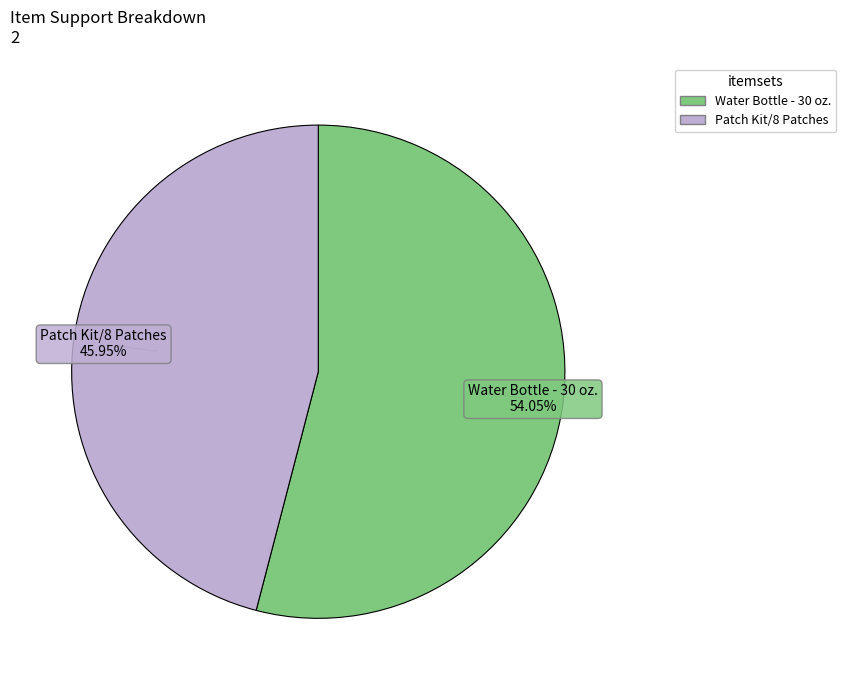

How many slices are in this pie chart?

2